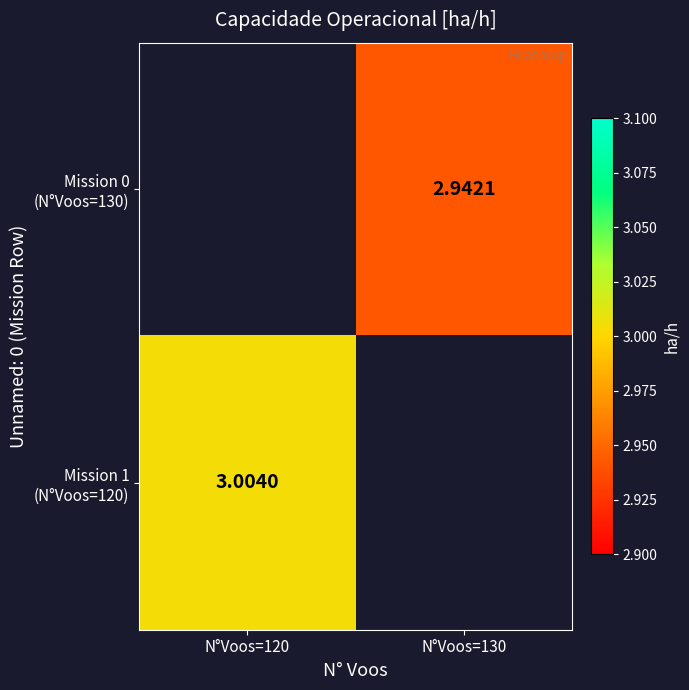

Is it true that Mission 0 (N°Voos=130) equals 4.8 at N°Voos=130?

False